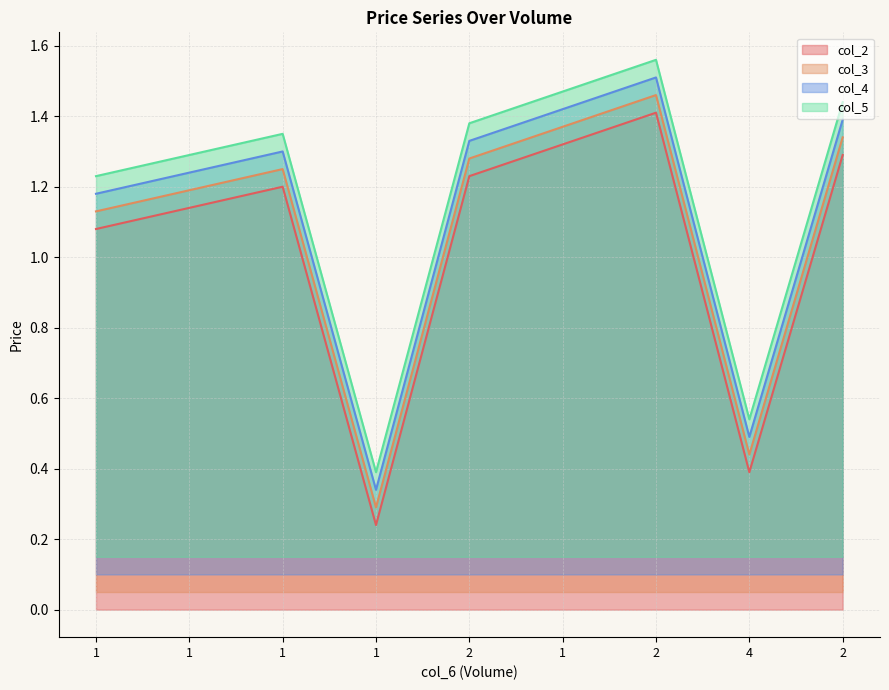

Which label corresponds to the smallest value in the chart?

1